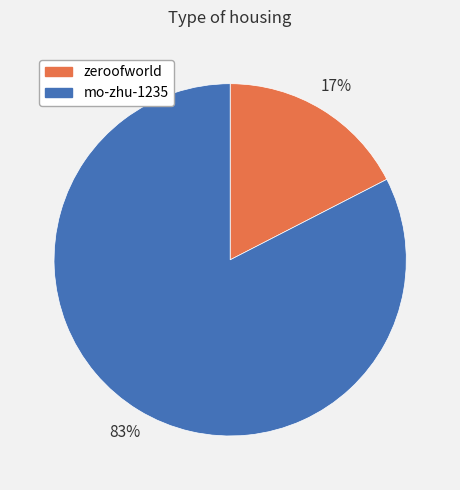

Is the sum of zeroofworld and mo-zhu-1235 greater than half?

Yes